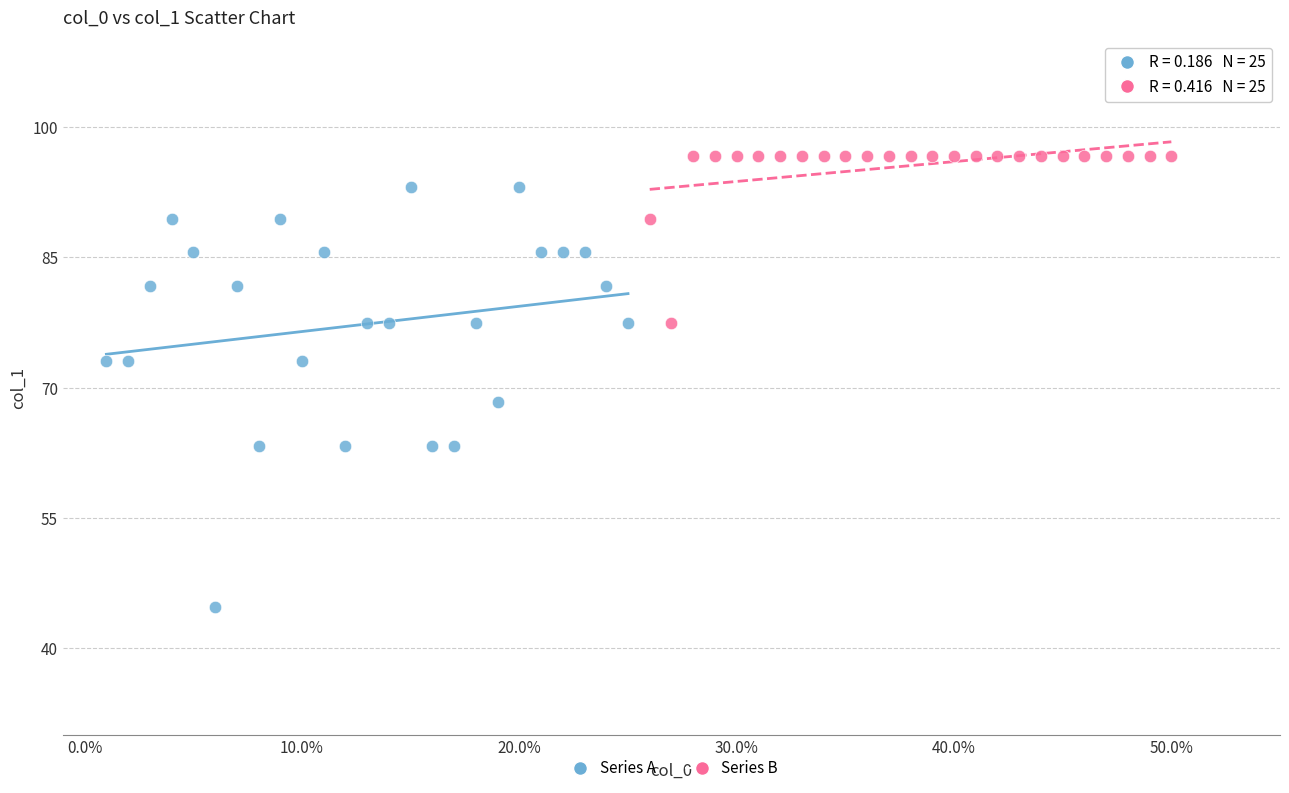

Which series has the largest Y range (max minus min)?

Series A